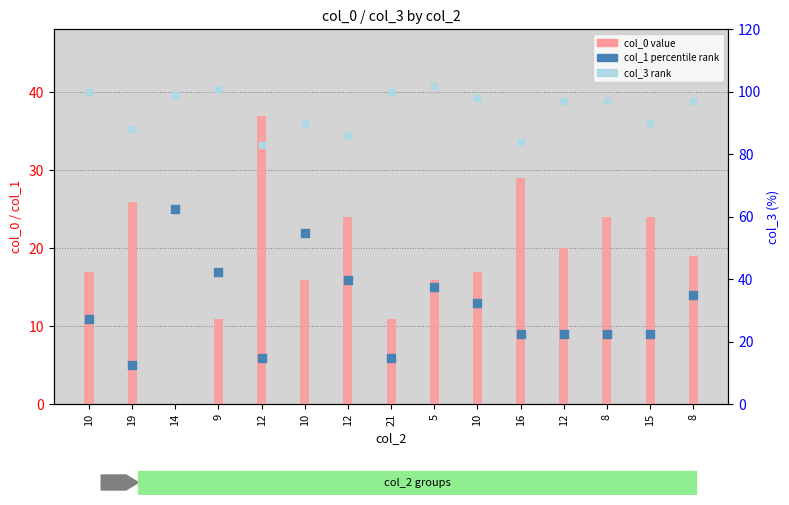

At which category is the sum across all series the highest?

5